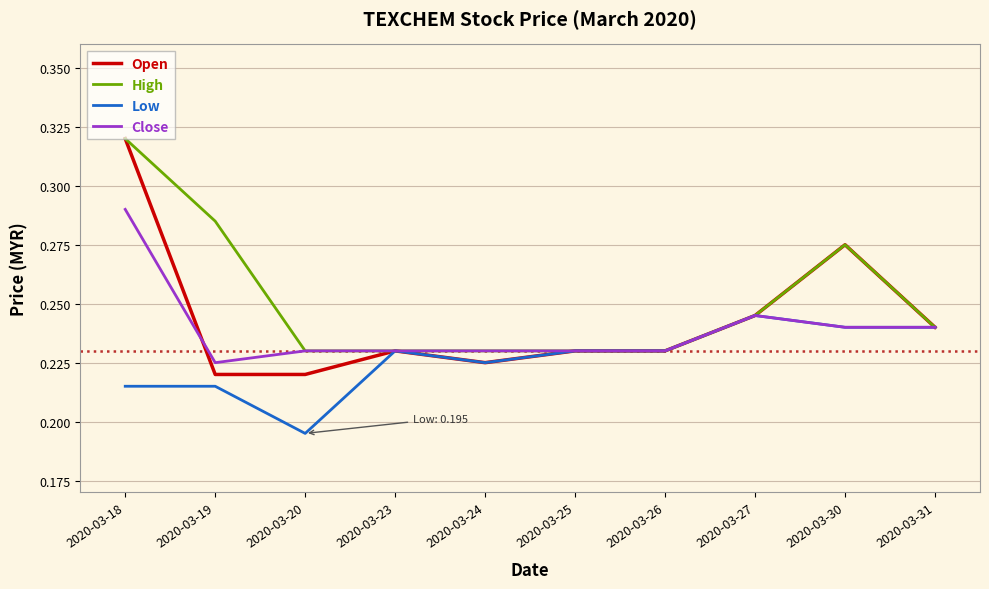

Which category has the highest value across all series?

2020-03-18